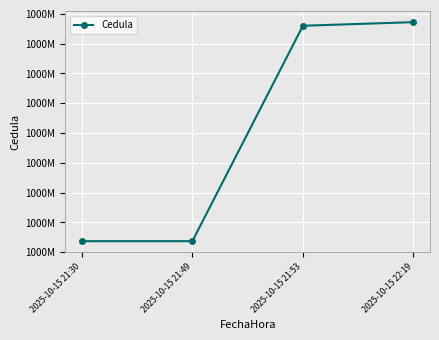

The value at 2025-10-15 21:30 is 1502575017. True or false?

False